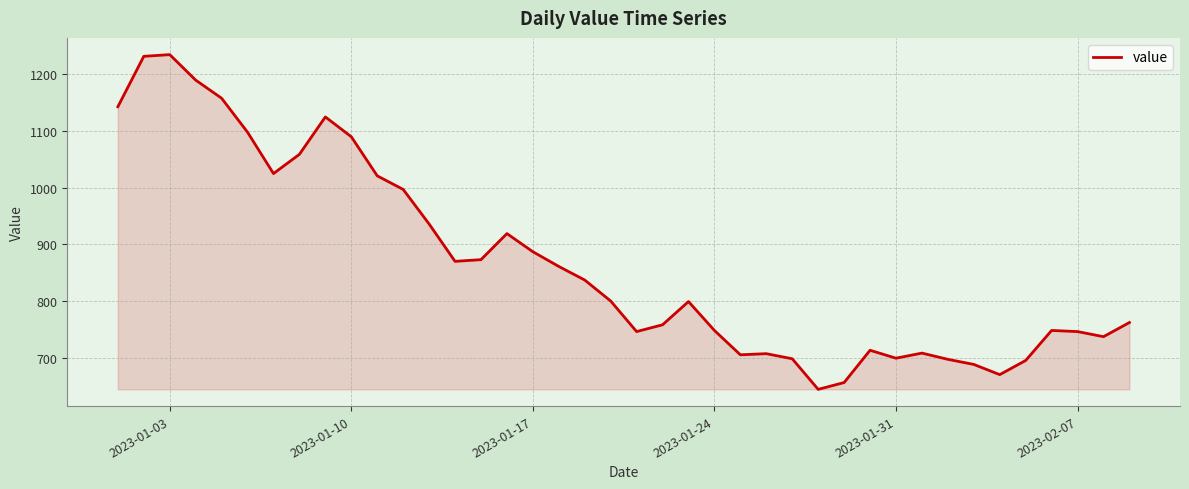

What is the sum of all values?

34680